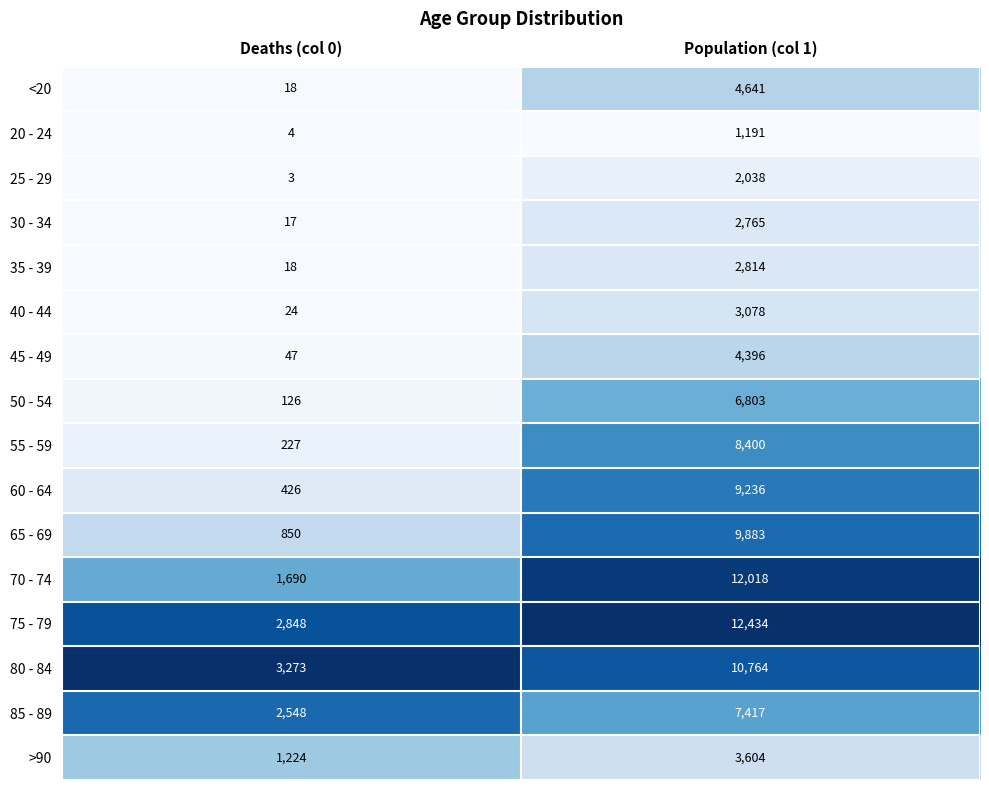

Rank the series by their maximum value, from lowest to highest.

20 - 24, 25 - 29, 30 - 34, 35 - 39, 40 - 44, >90, 45 - 49, <20, 50 - 54, 85 - 89, 55 - 59, 60 - 64, 65 - 69, 80 - 84, 70 - 74, 75 - 79